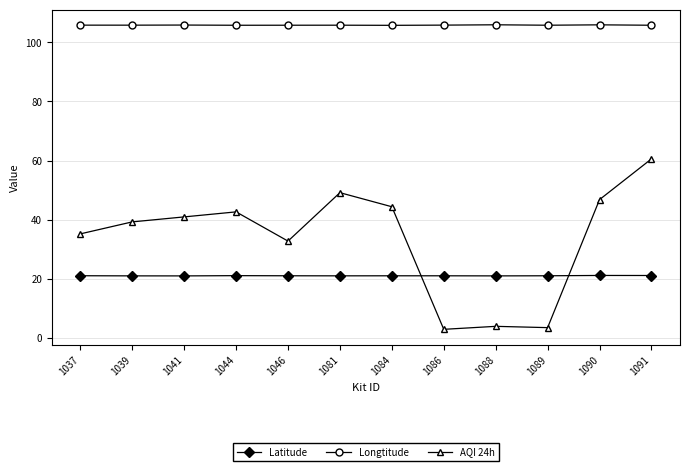

What is the greatest value displayed?

105.9